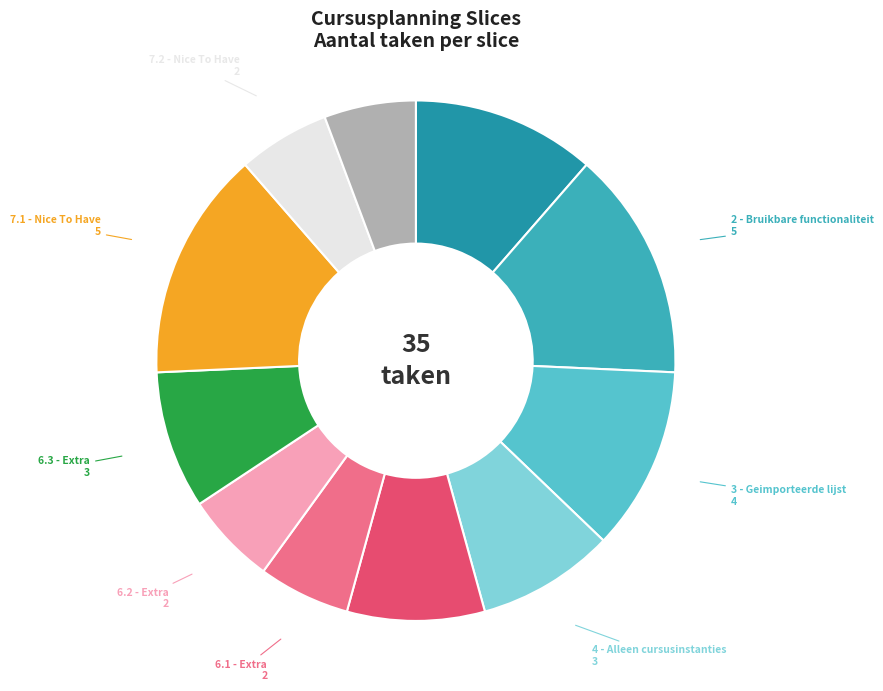

Count the number of slices in the pie.

11